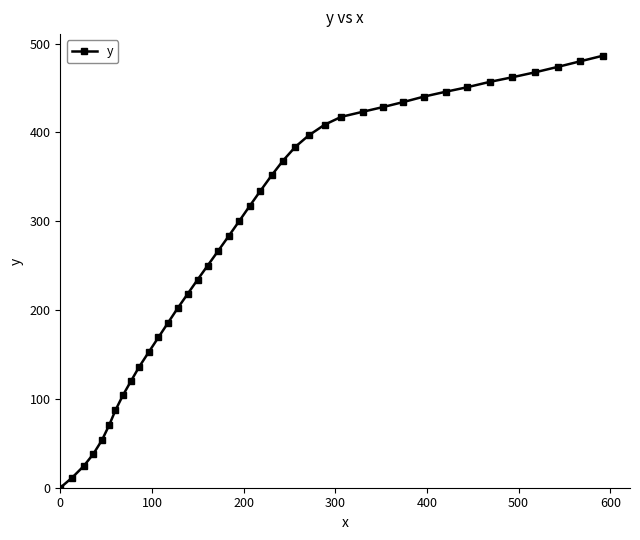

What is the sum of all values?

11334.2